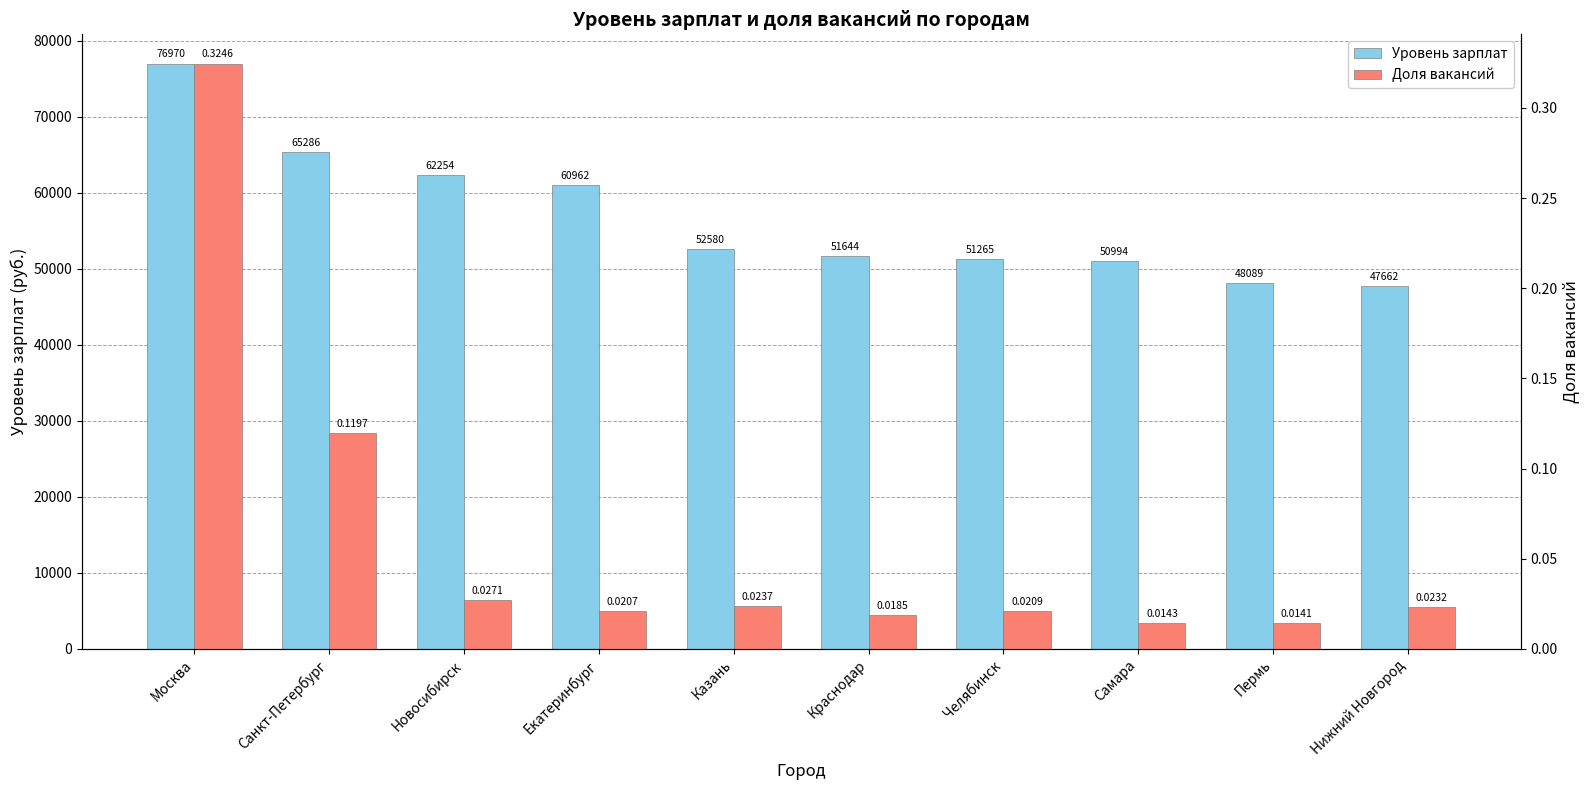

What is the label of the 6th bar from the left?

Краснодар